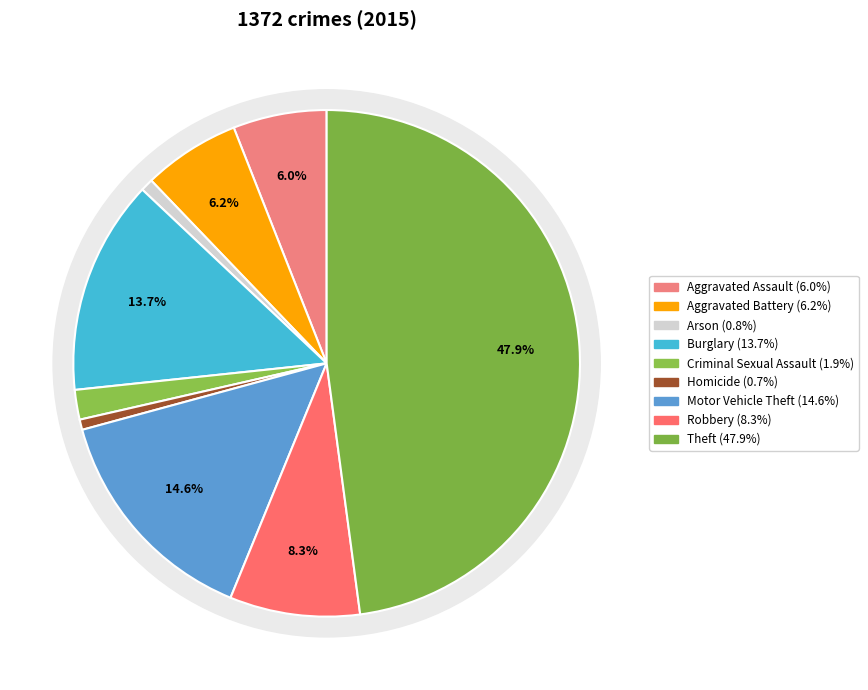

Which category has the smallest portion of the pie?

Homicide